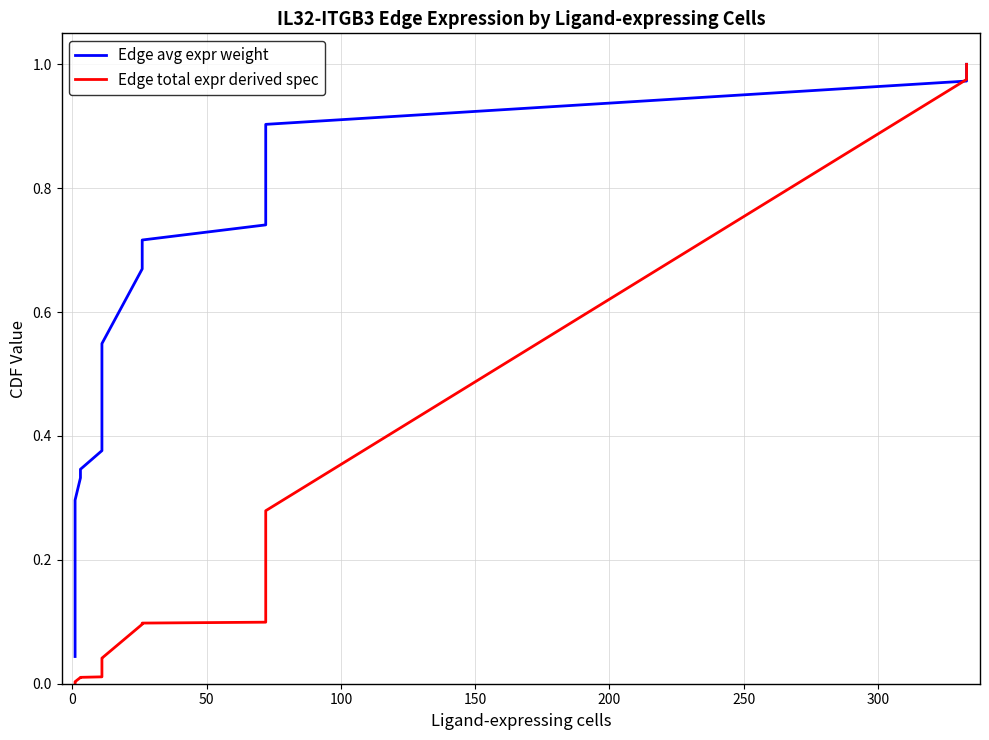

True or false: Edge total expr derived spec has more than 1 interior local peaks.

False